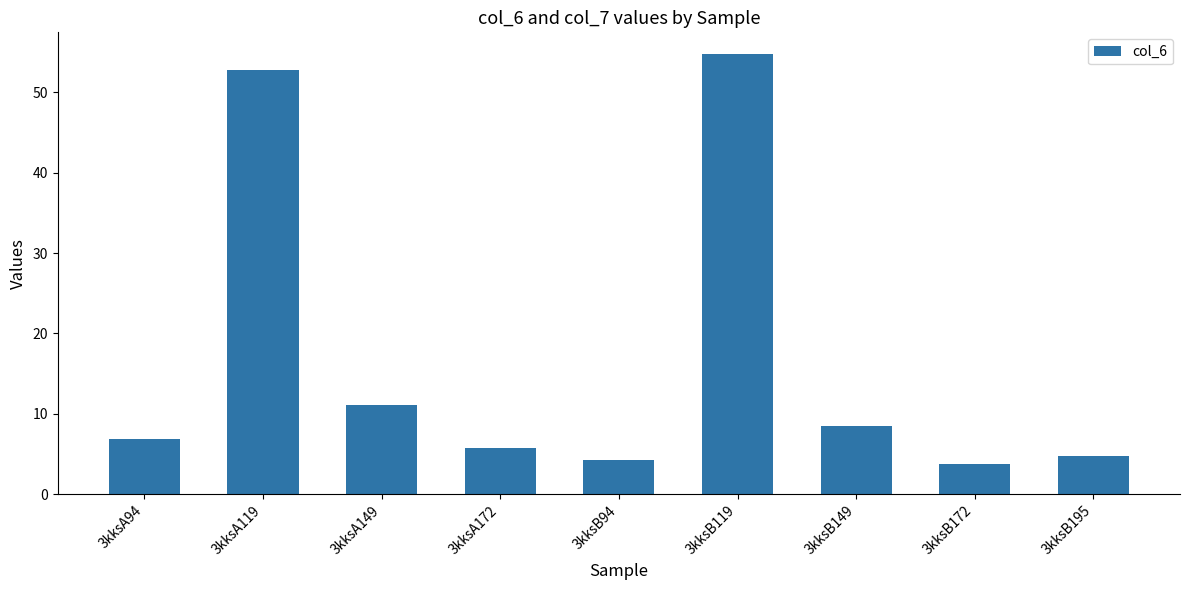

Does the chart contain stacked bars?

No